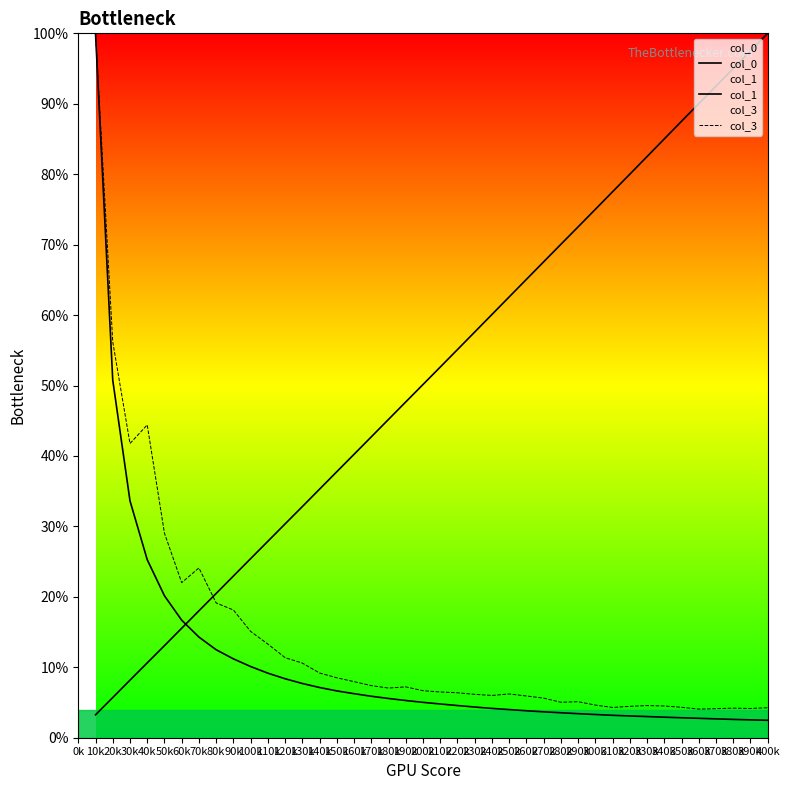

Which category has the highest value in the col_3 series?

10k